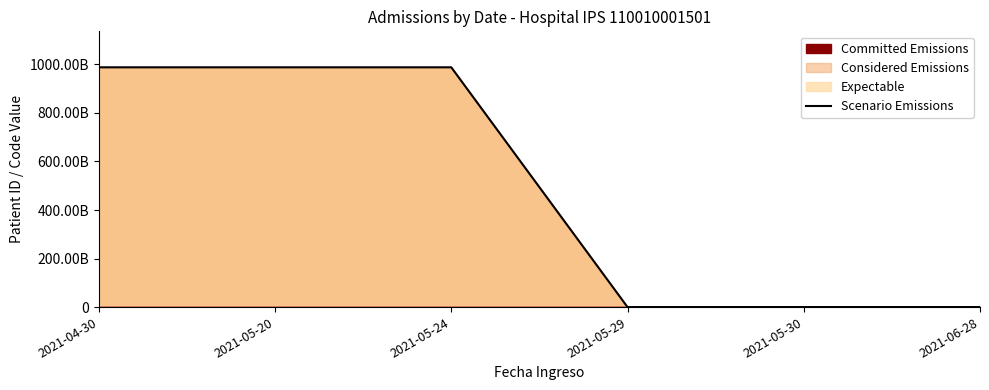

True or false: the data has more than 2 interior local peaks.

False